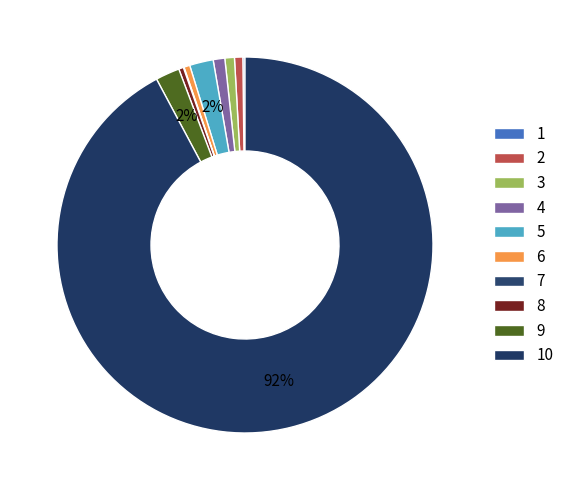

To the nearest percent, what is the difference between the largest and smallest slice percentages?

92%